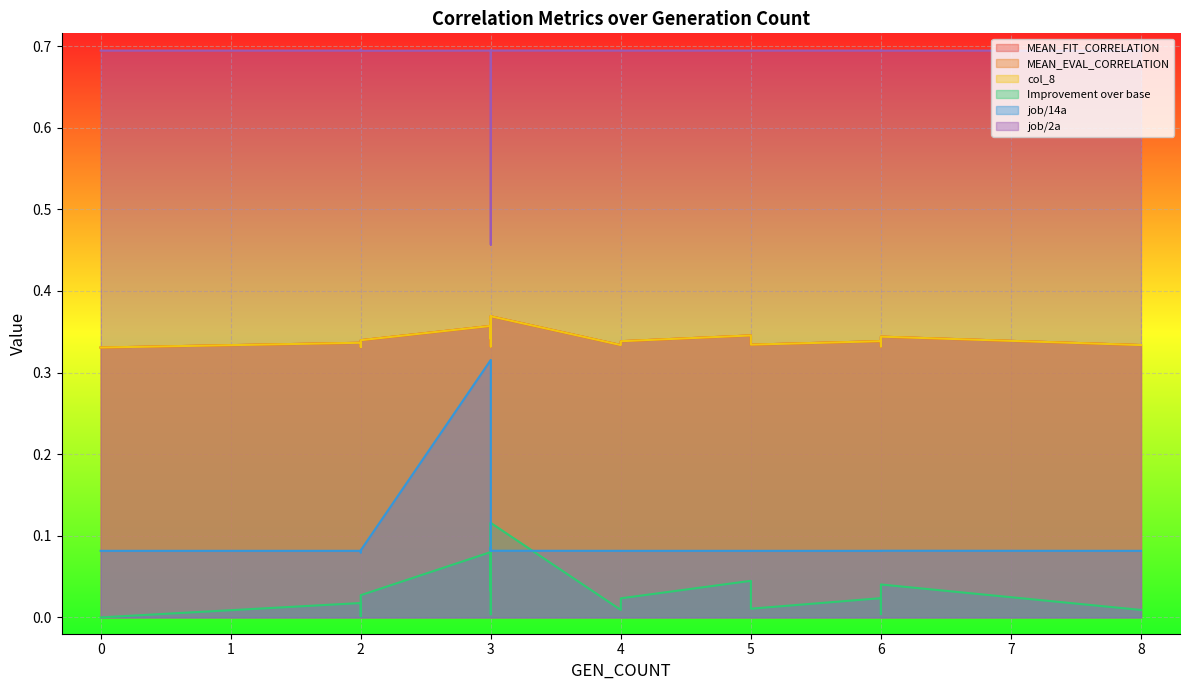

At which category does job/2a reach its first local peak?

1